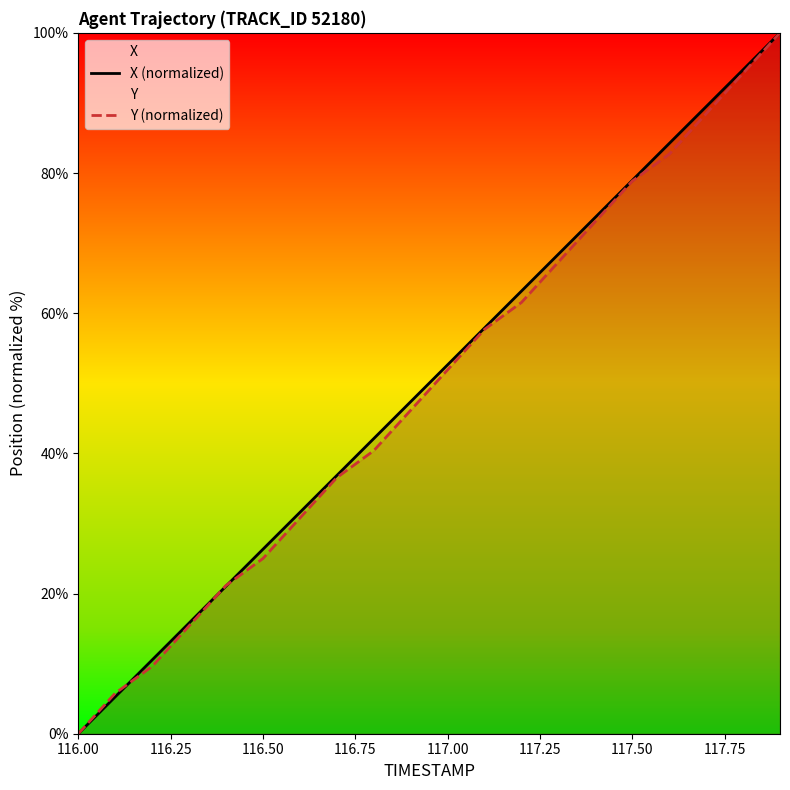

Which series ends up on top after the final intersection of Y (normalized) and X (normalized)?

X (normalized)